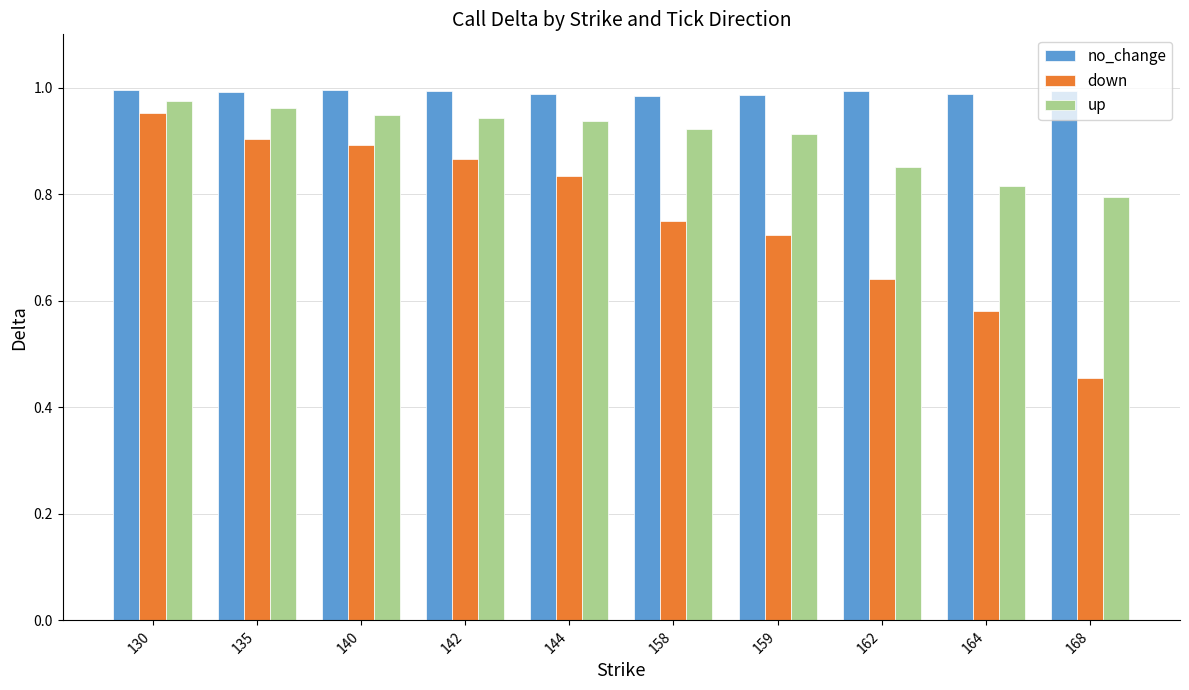

At which category does the chart reach its minimum across all series?

168